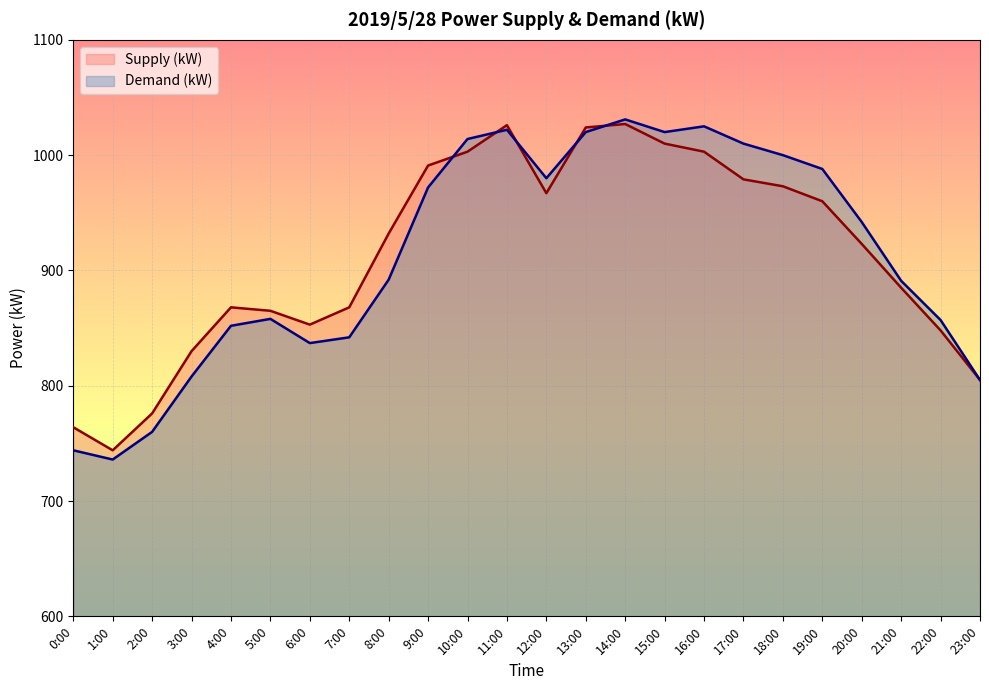

At which category does the chart reach its minimum across all series?

1:00